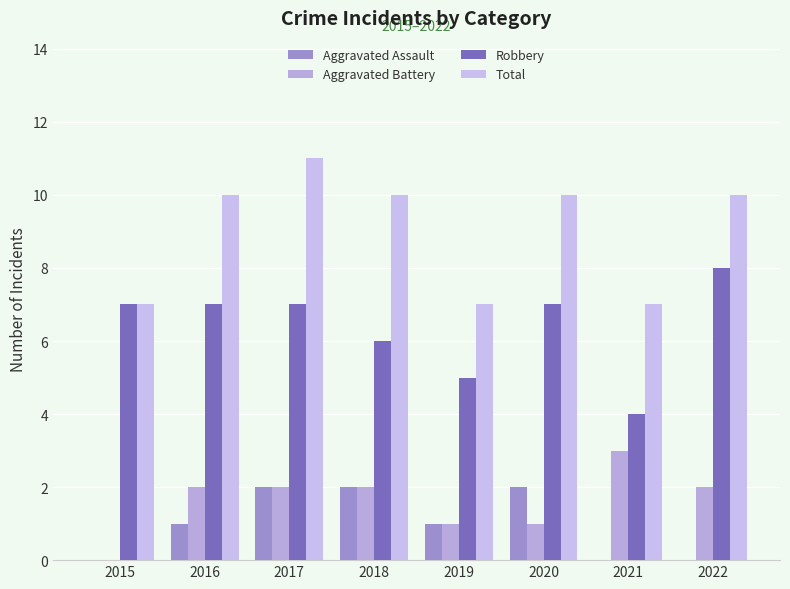

What are all the series names shown in the legend?

Aggravated Assault, Aggravated Battery, Robbery, Total